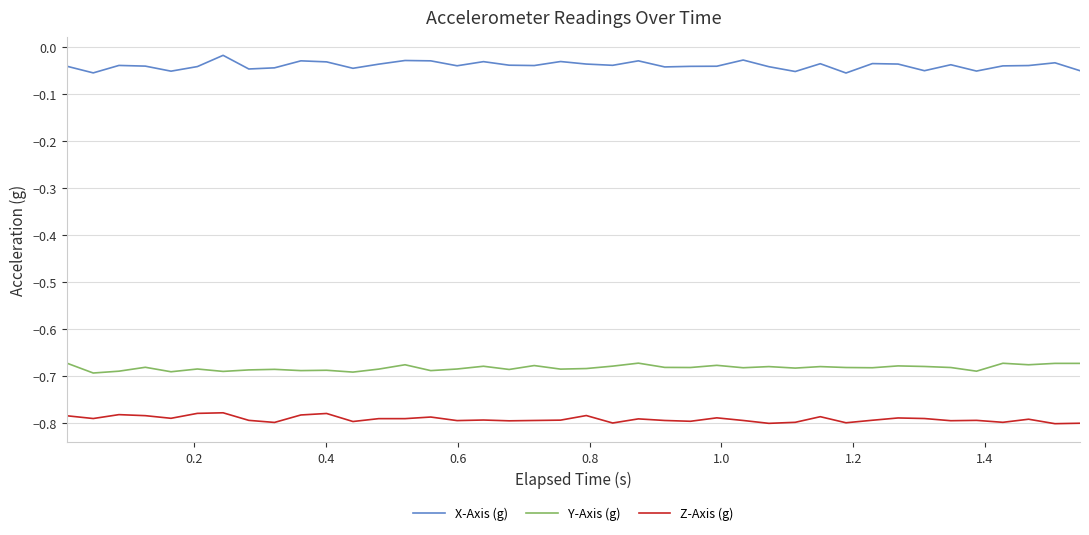

Which series has the largest total across all categories?

X-Axis (g)